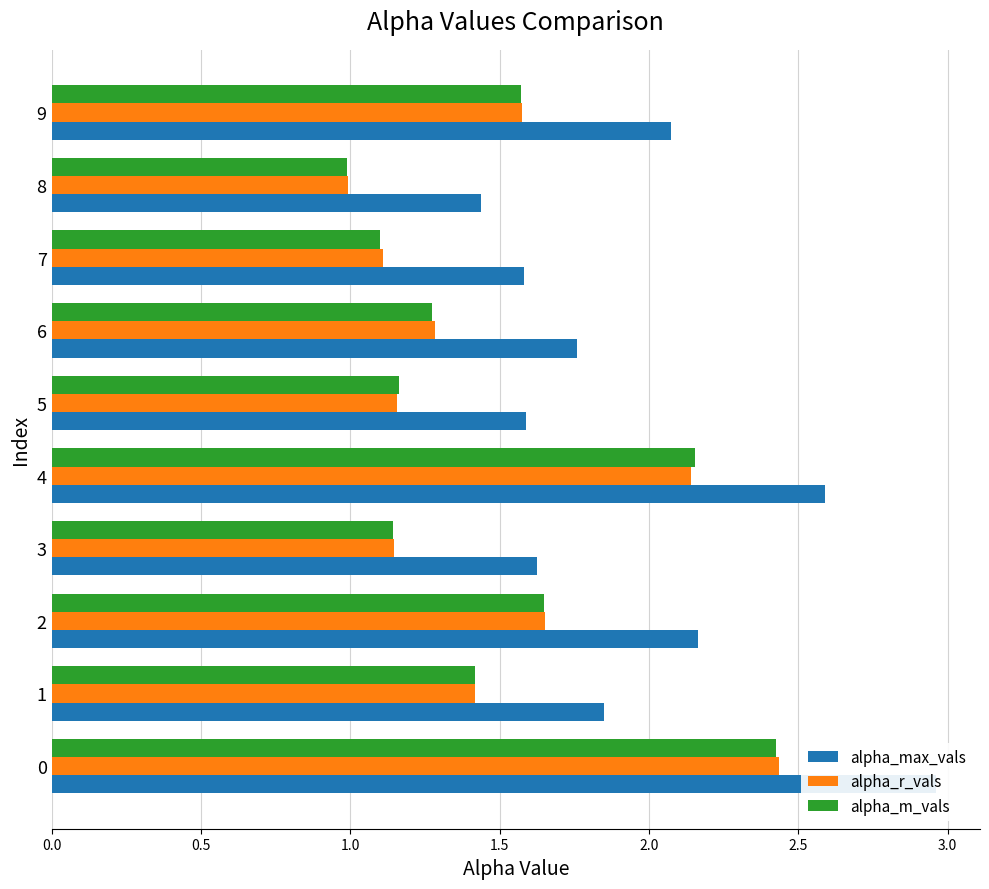

Reading right to left, list all the values displayed in this chart.

alpha_max_vals: 2.1	1.4	1.6	1.8	1.6	2.6	1.6	2.2	1.8	3.0
alpha_r_vals: 1.6	1.0	1.1	1.3	1.2	2.1	1.1	1.7	1.4	2.4
alpha_m_vals: 1.6	1.0	1.1	1.3	1.2	2.2	1.1	1.6	1.4	2.4